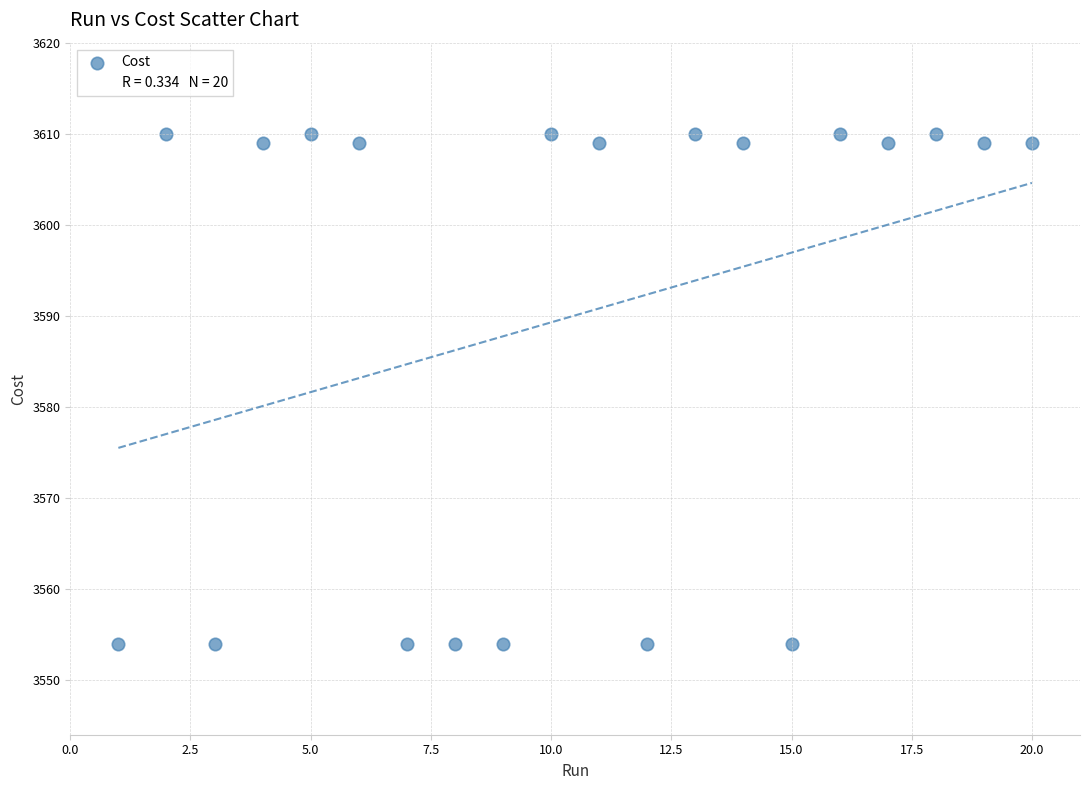

What is the range of Y values (max minus min)?

56.0